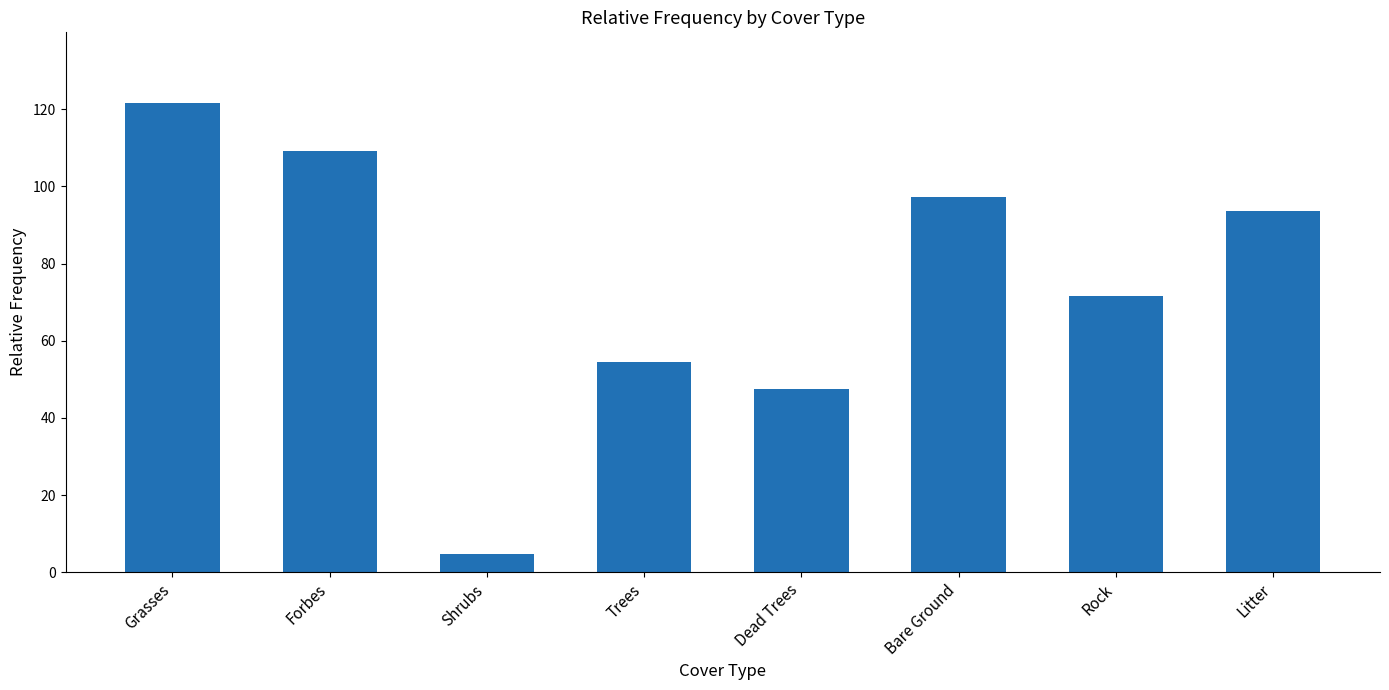

Rank the categories by value from lowest to highest.

Shrubs, Dead Trees, Trees, Rock, Litter, Bare Ground, Forbes, Grasses